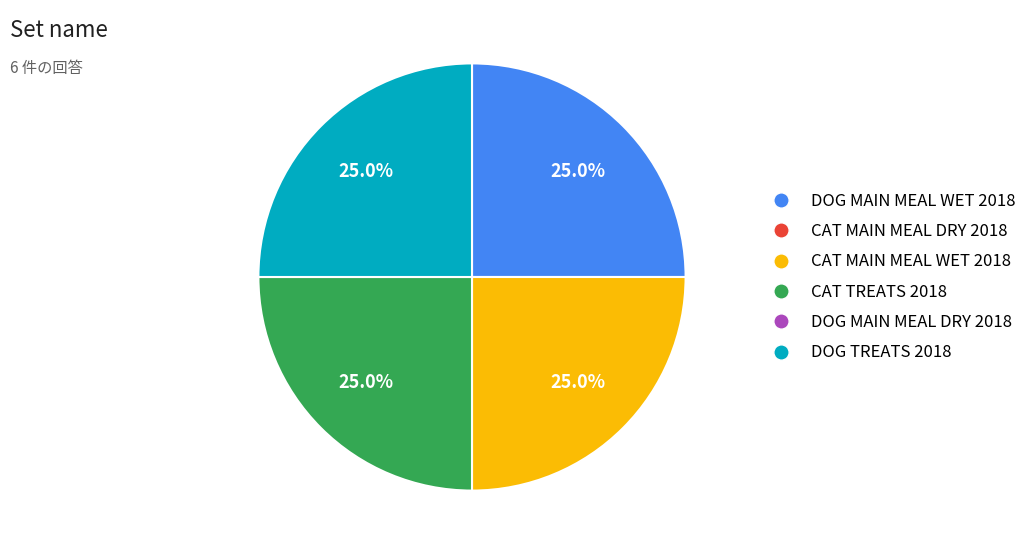

Is there a majority slice in this chart?

No